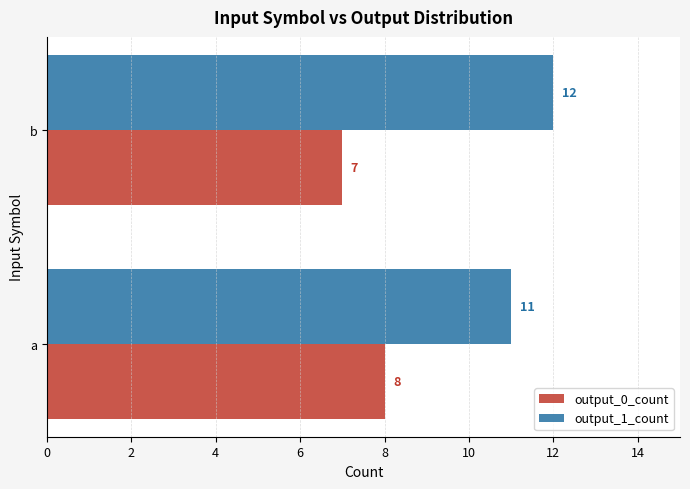

What is the lowest value of the output_0_count series?

7